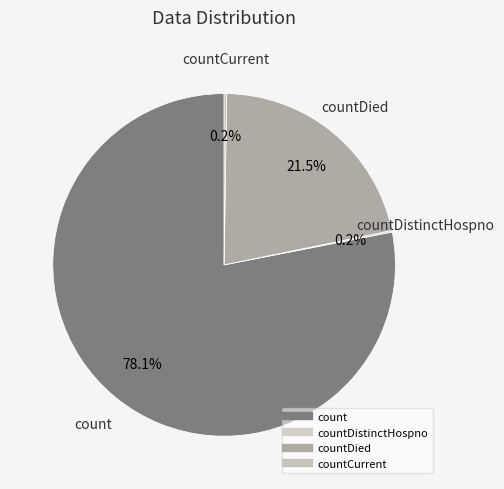

To the nearest percent, what is the difference between the largest and smallest slice percentages?

78%